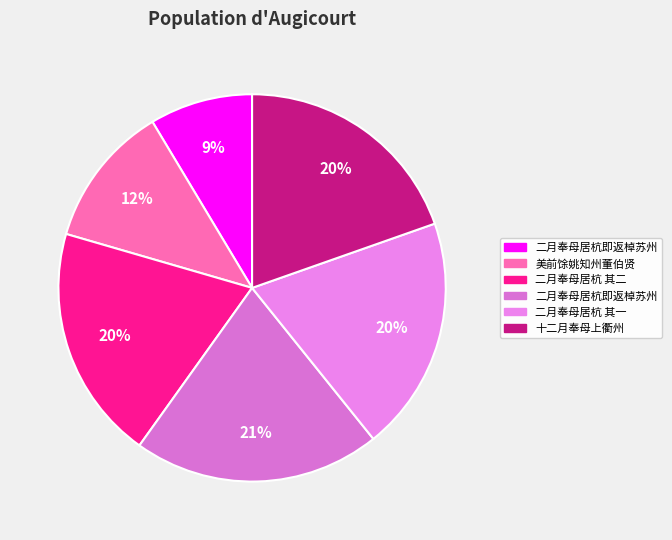

Count the number of slices in the pie.

6